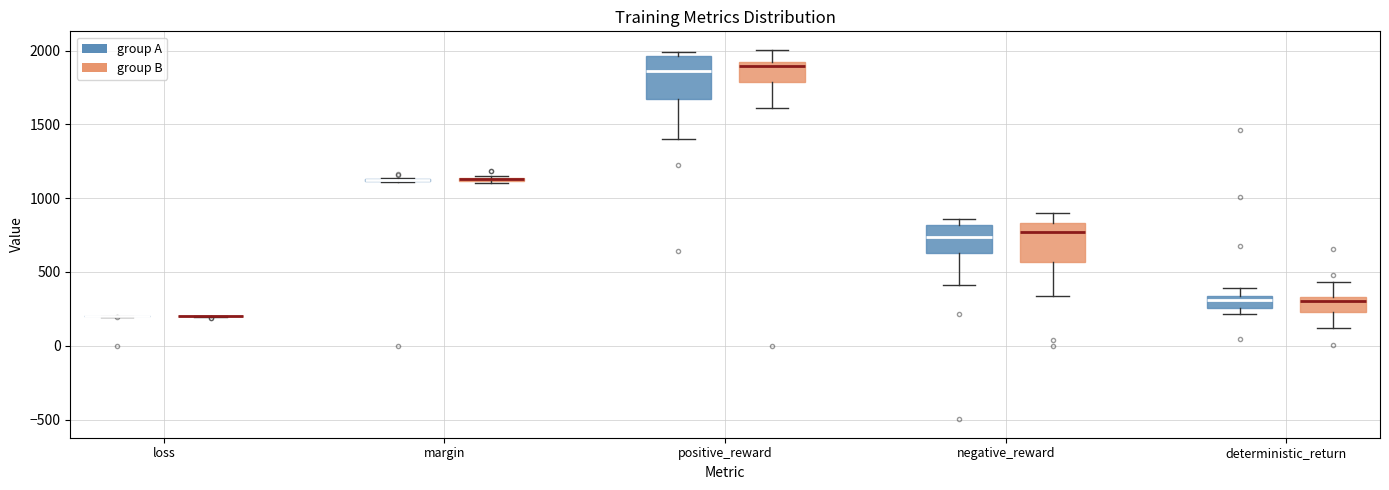

Where is the upper edge of the box for deterministic_return (group B) on the y-axis? The values are not printed on the chart, so give them approximately, as read against the axis.

350